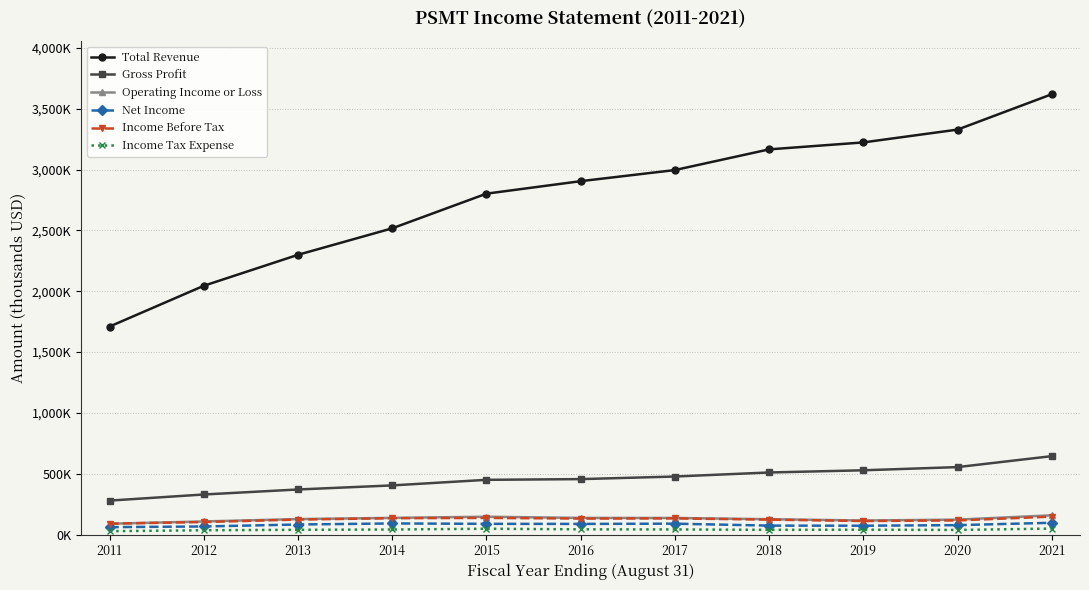

The value of Total Revenue at 2020 is 3329200. True or false?

True